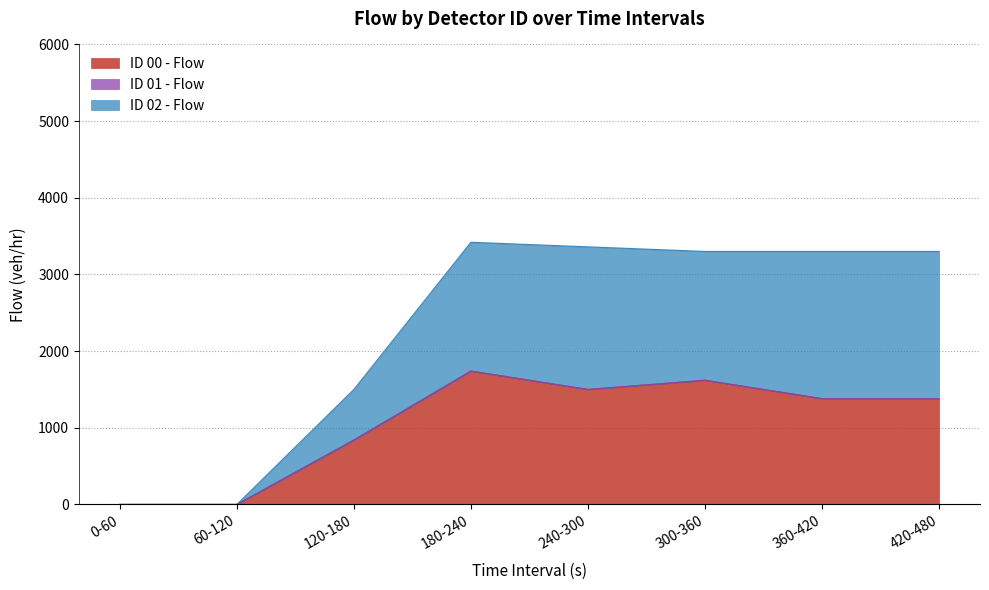

True or false: ID 02 - Flow has a value of 362 at 120-180.

False